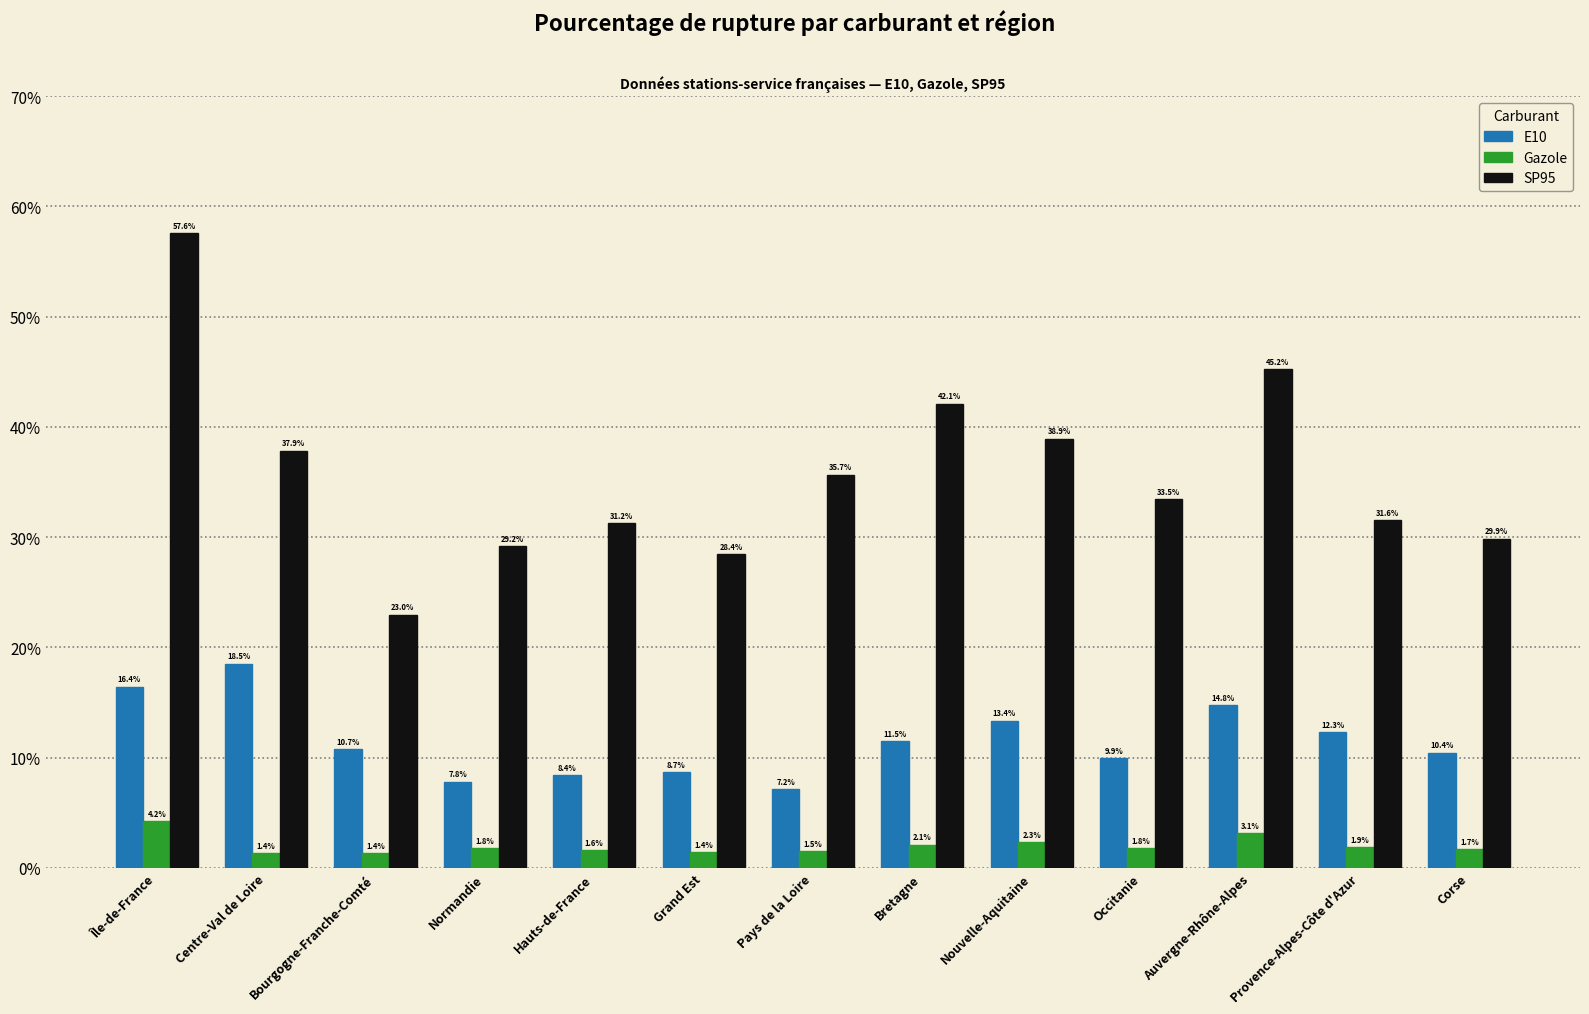

At which category is the sum across all series the highest?

Île-de-France